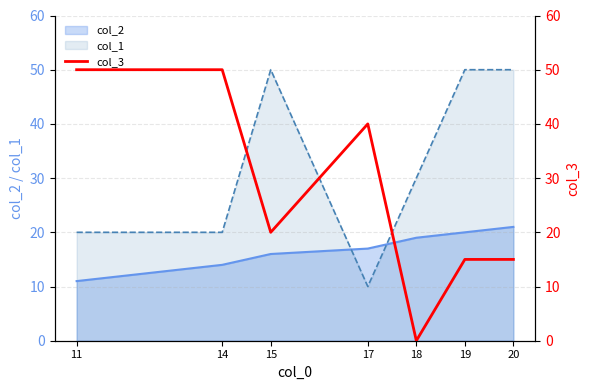

Which label corresponds to the largest value in the chart?

11